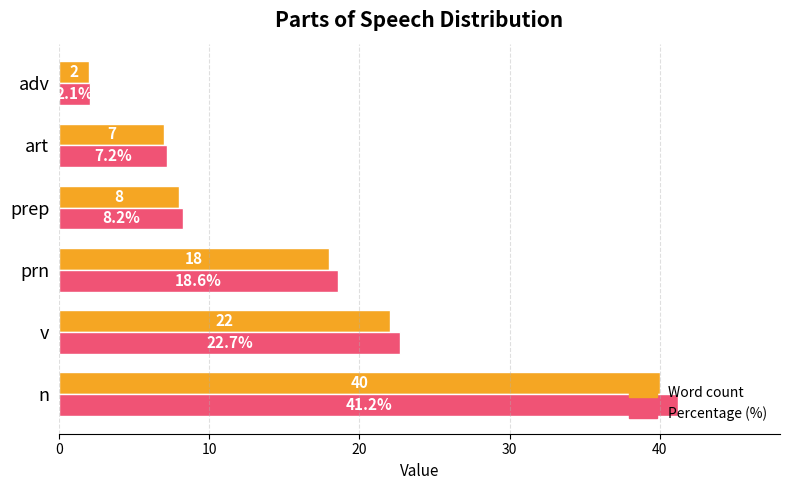

At which label is Percentage (%) closest to 21?

v